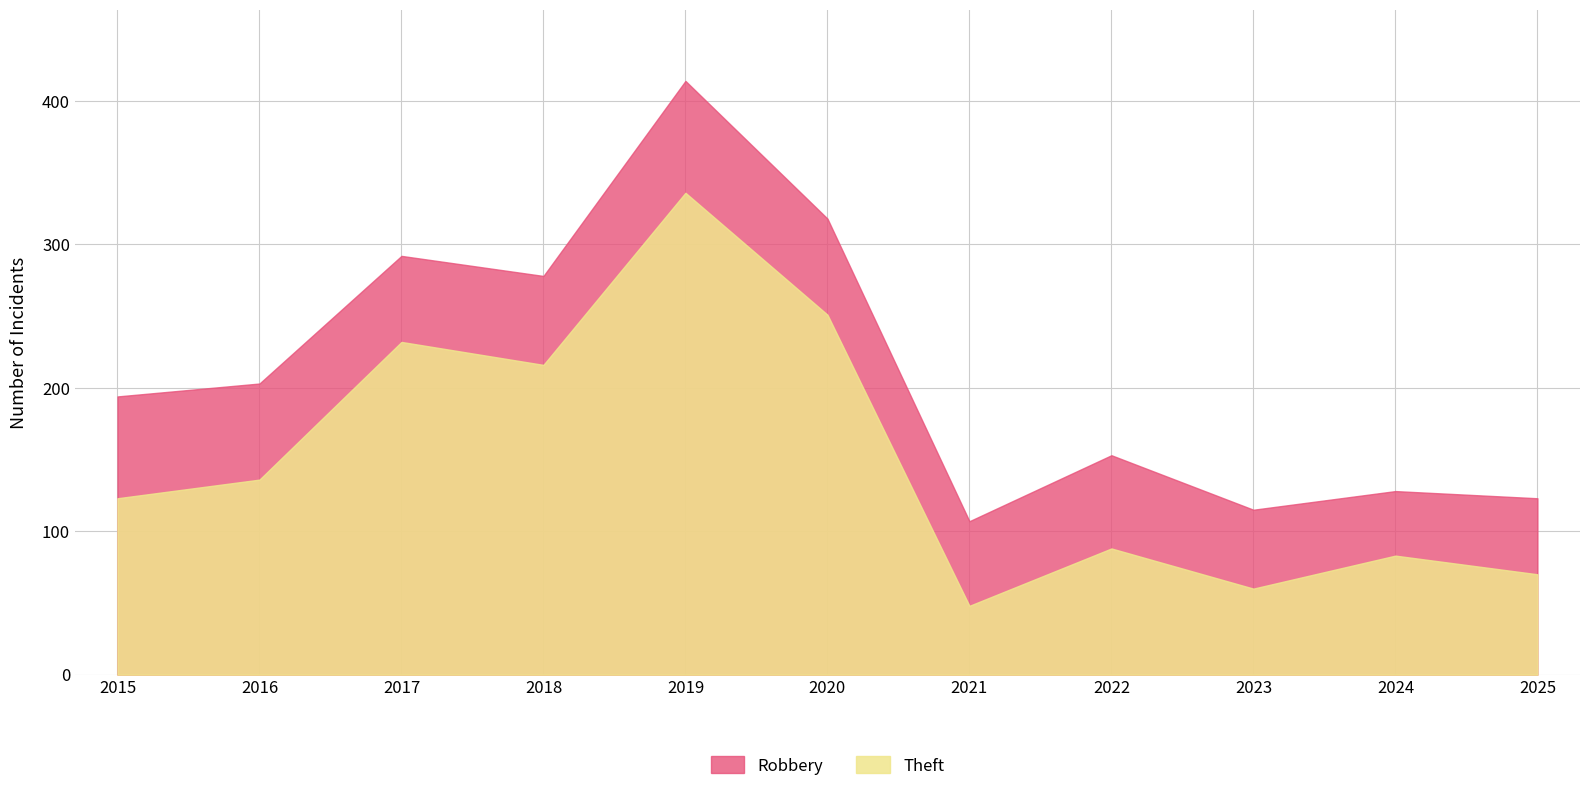

What is the difference between the highest and lowest values at 2025?

17